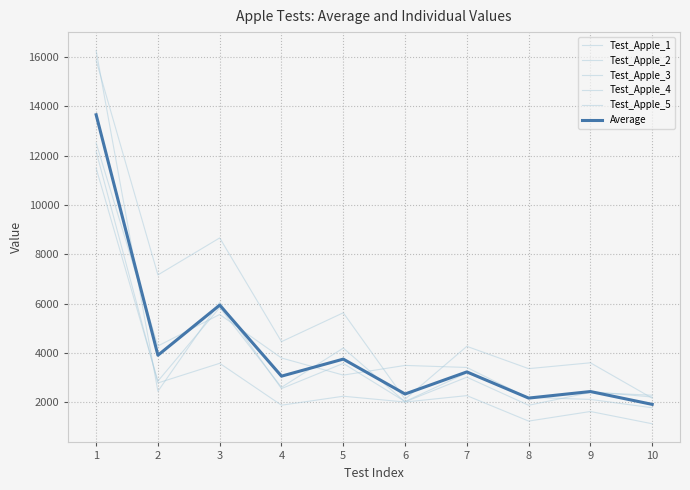

Does the chart display data point markers on the line(s)?

No